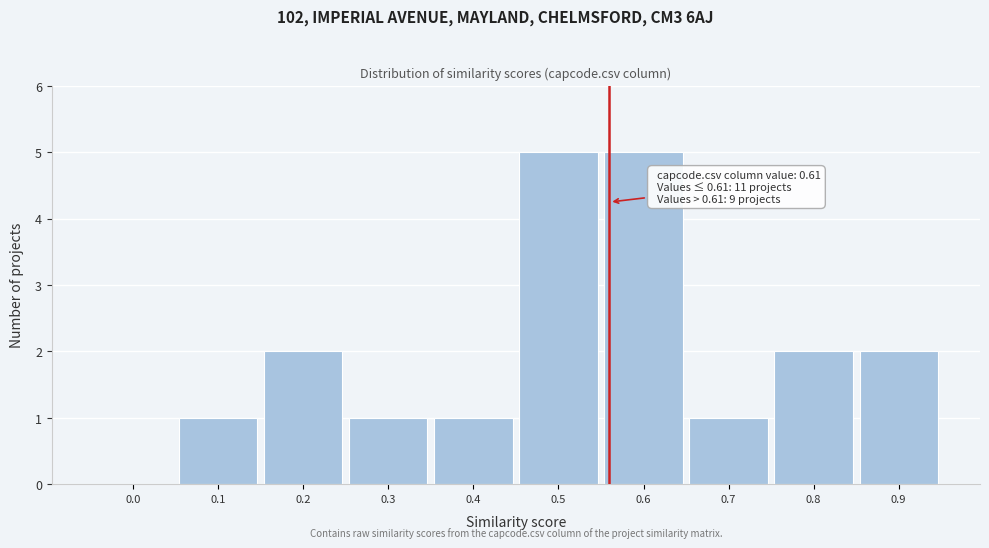

Reading right to left, extract all data points from this chart.

0.9=2	0.8=2	0.7=1	0.6=5	0.5=5	0.4=1	0.3=1	0.2=2	0.1=1	0.0=0